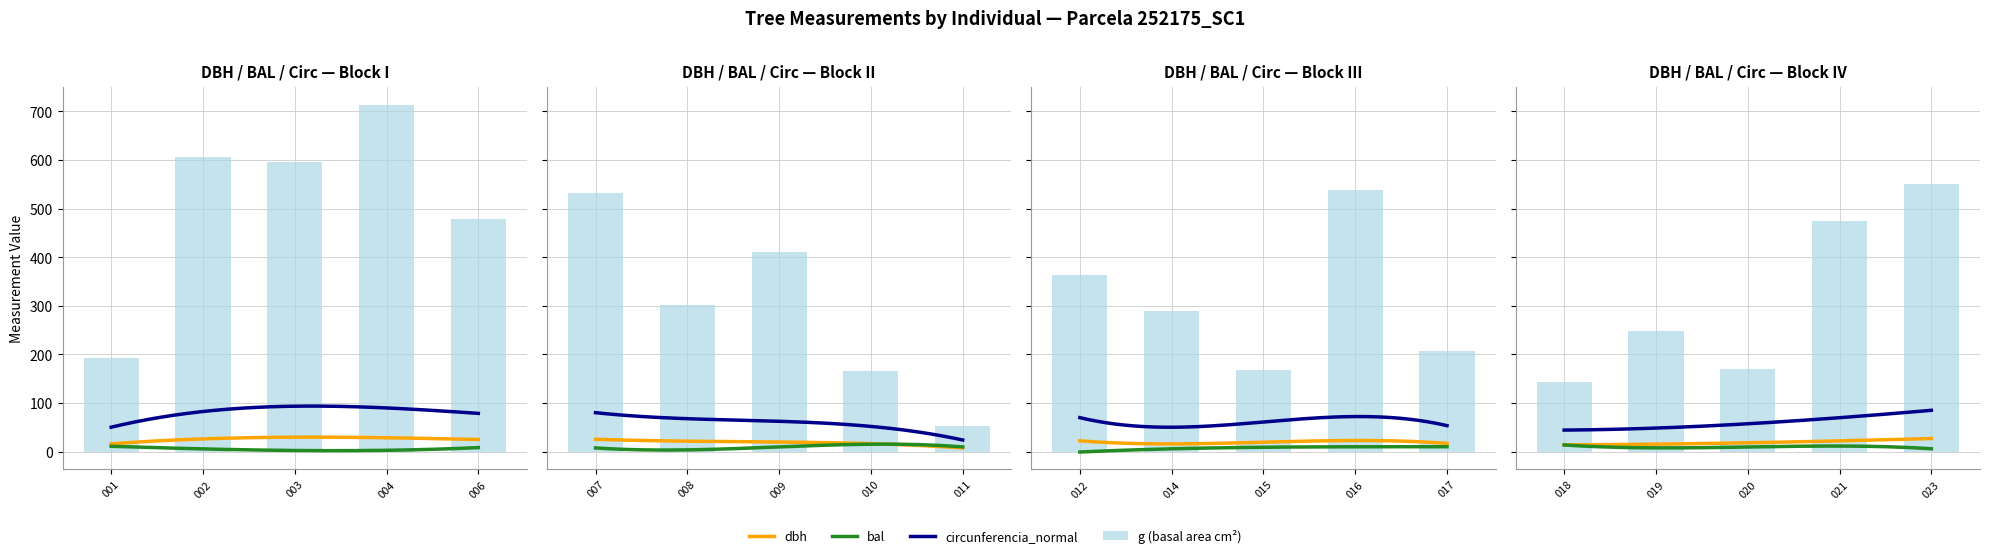

Does the chart contain stacked bars?

No